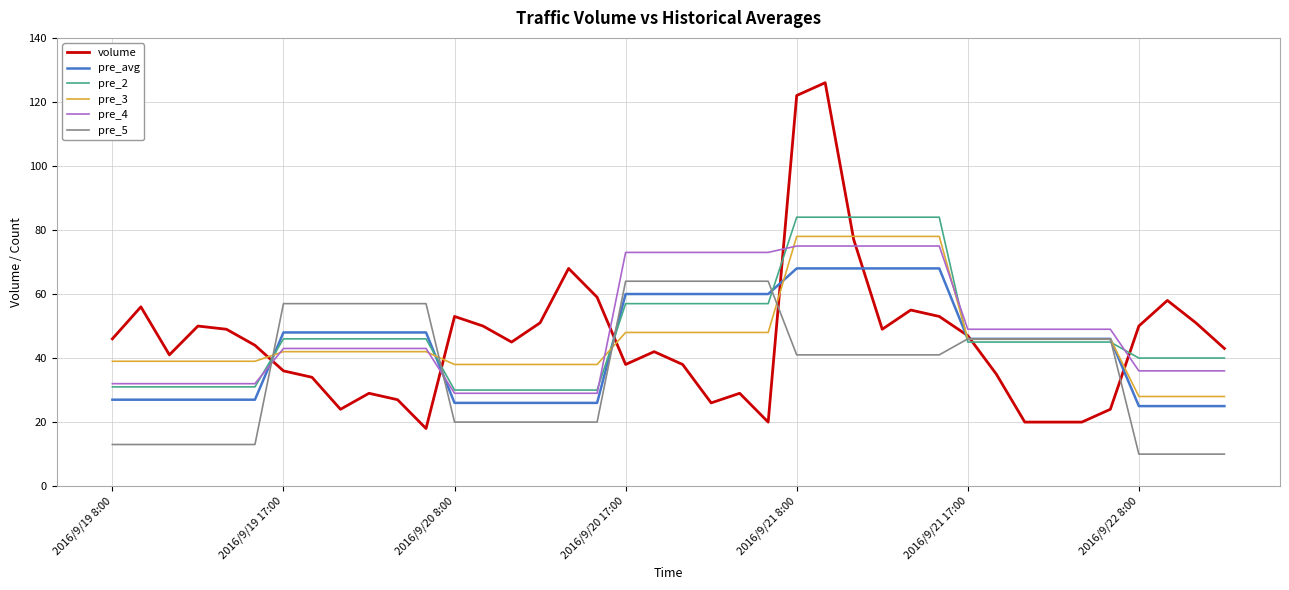

What is the minimum value for volume?

18